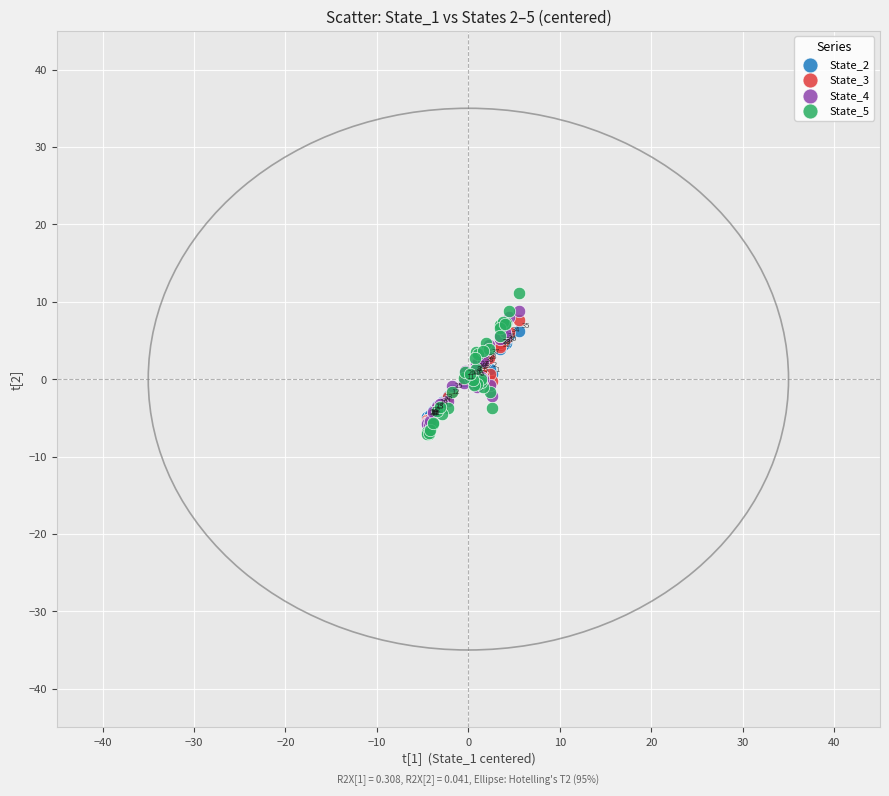

Which series contains the highest Y value?

State_5